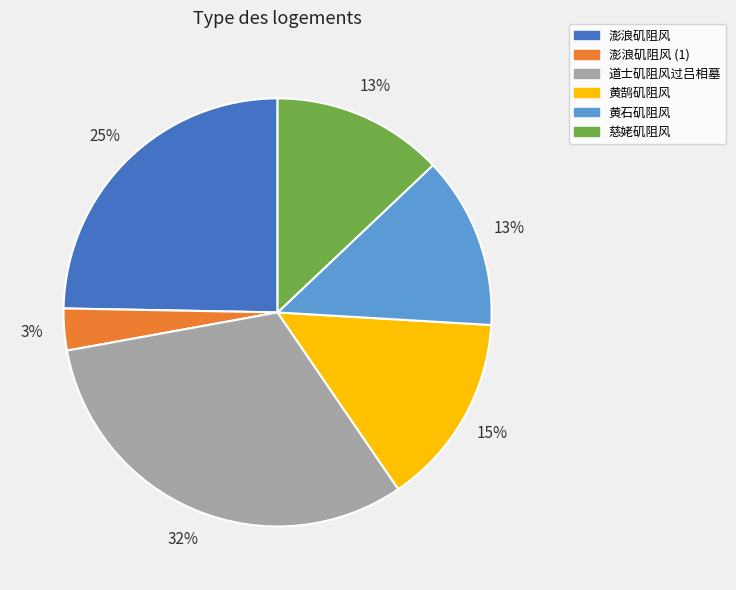

To the nearest percent, what is the difference between the 道士矶阻风过吕相墓 and 黄鹄矶阻风 slice percentages?

17%